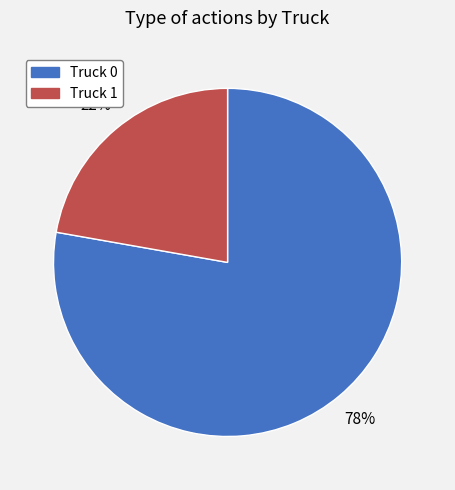

Combined, do Truck 1 and Truck 0 account for over 50%?

Yes